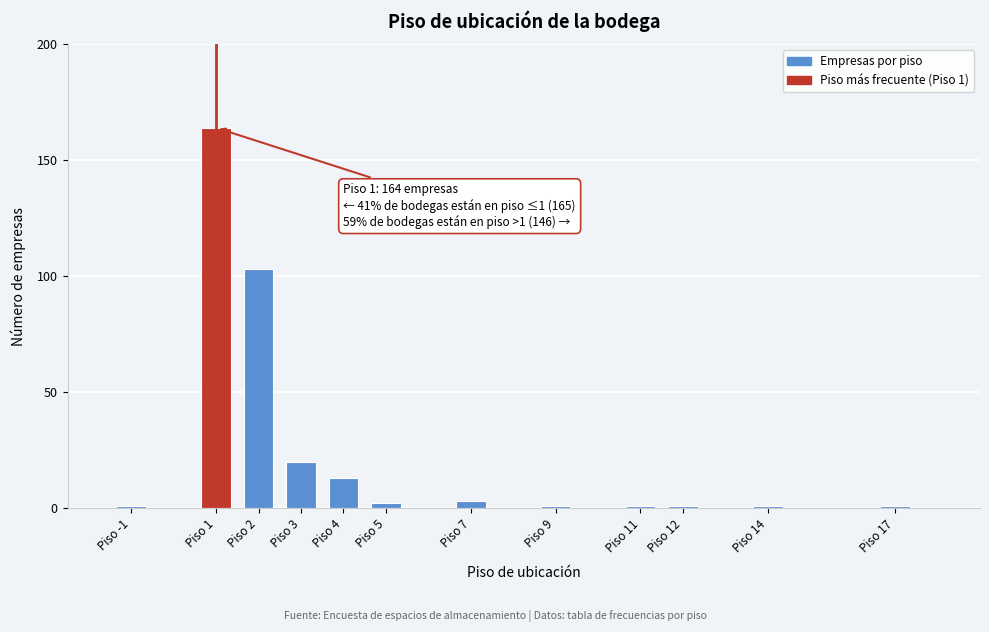

Reading right to left, what are all the values shown in this chart?

1	1	1	1	1	3	2	13	20	103	164	1